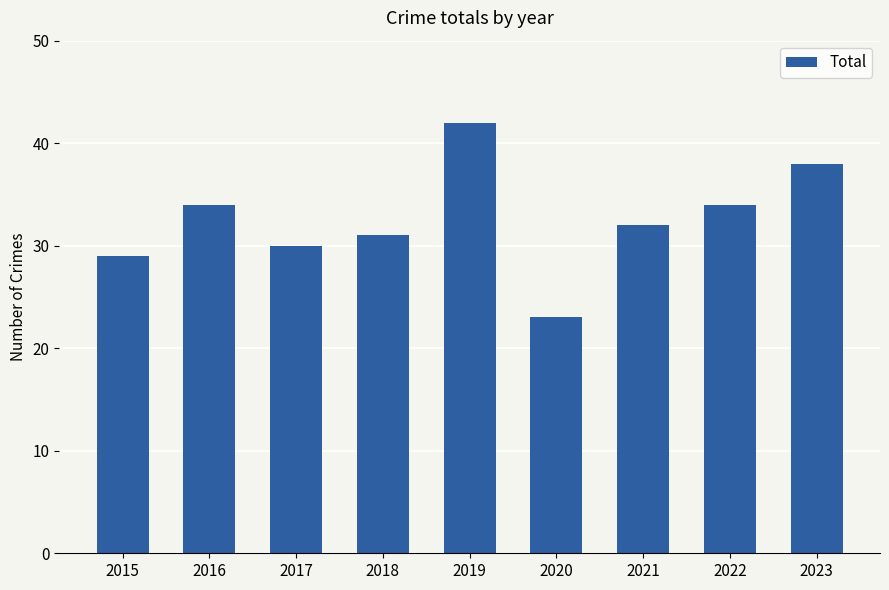

Are the bars grouped side by side (vs. stacked)?

No